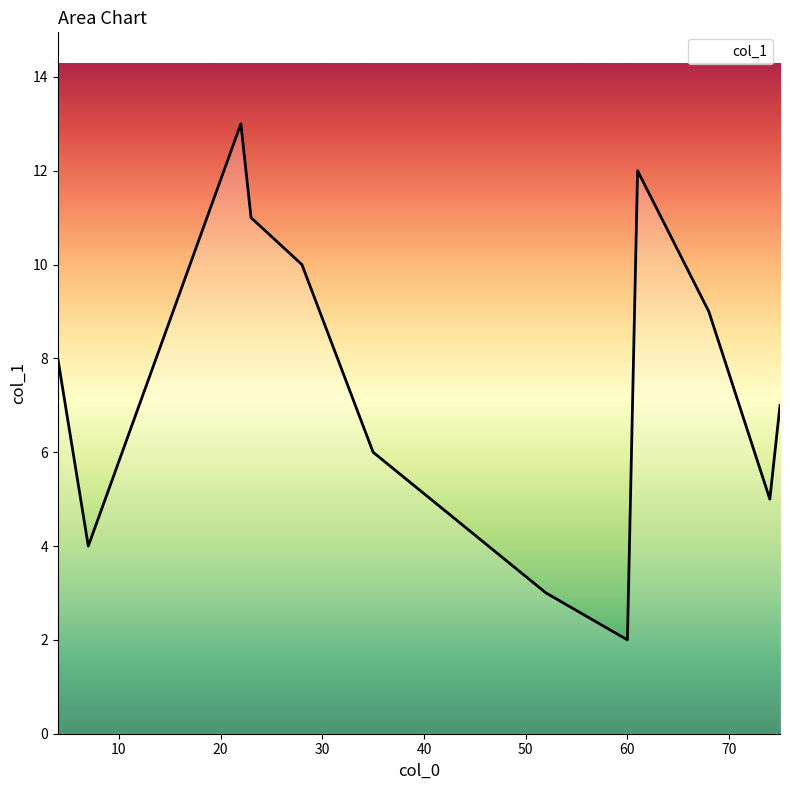

What is the maximum value shown in the chart?

13.0